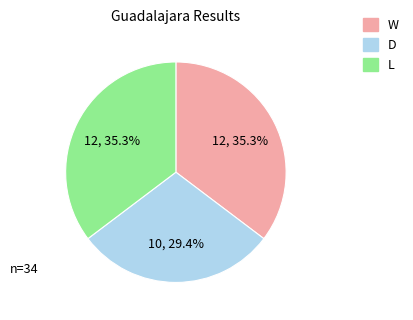

How many segments does this pie chart have?

3